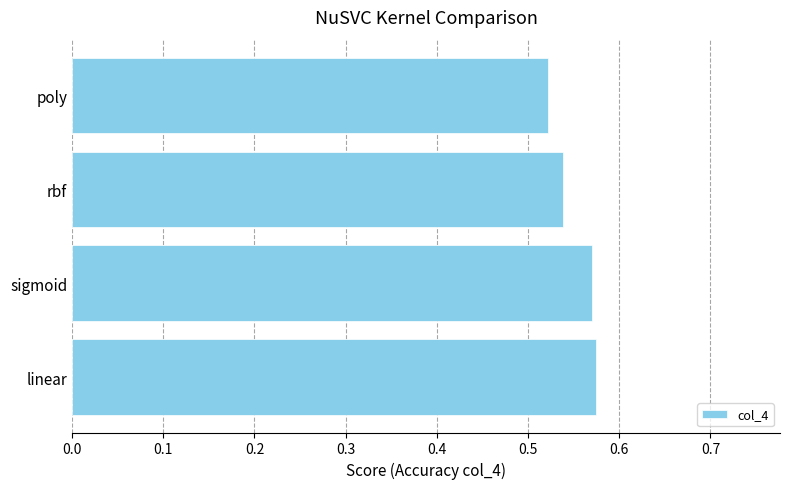

The chart shows a value of 0.8 at poly. True or false?

False